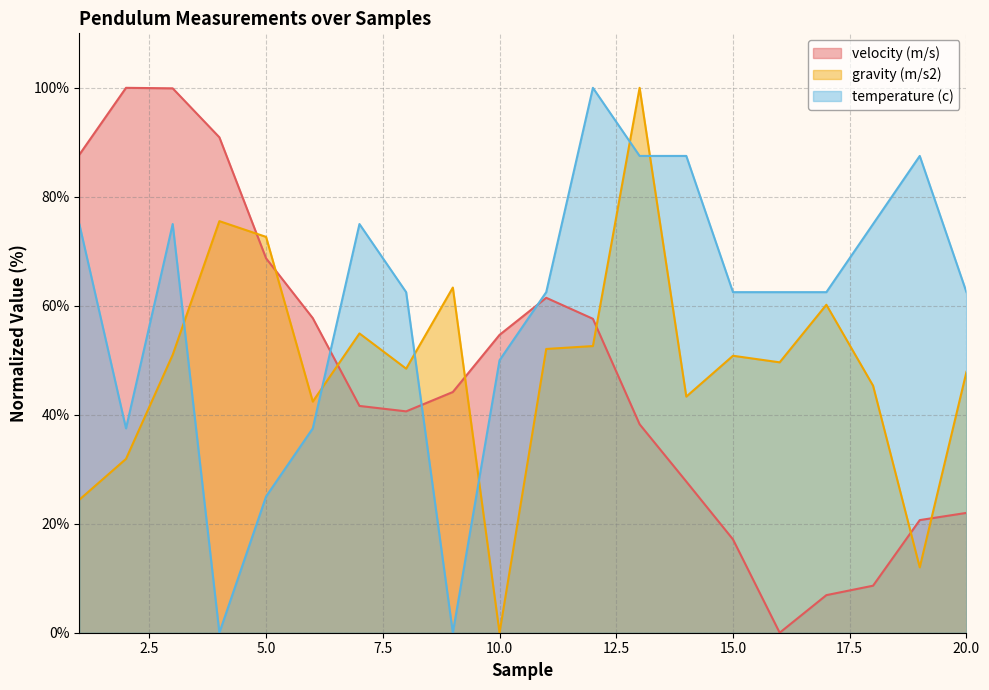

How many distinct data groups are displayed?

3